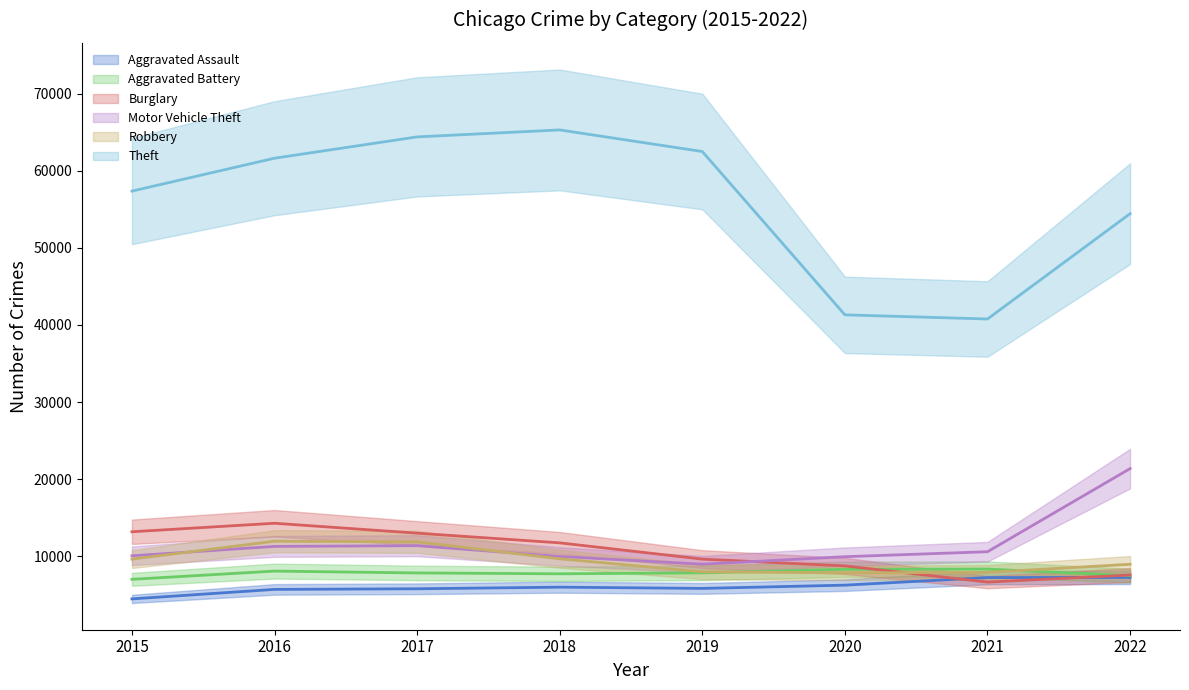

Between 2016 and 2018, which series saw the biggest shift?

Theft